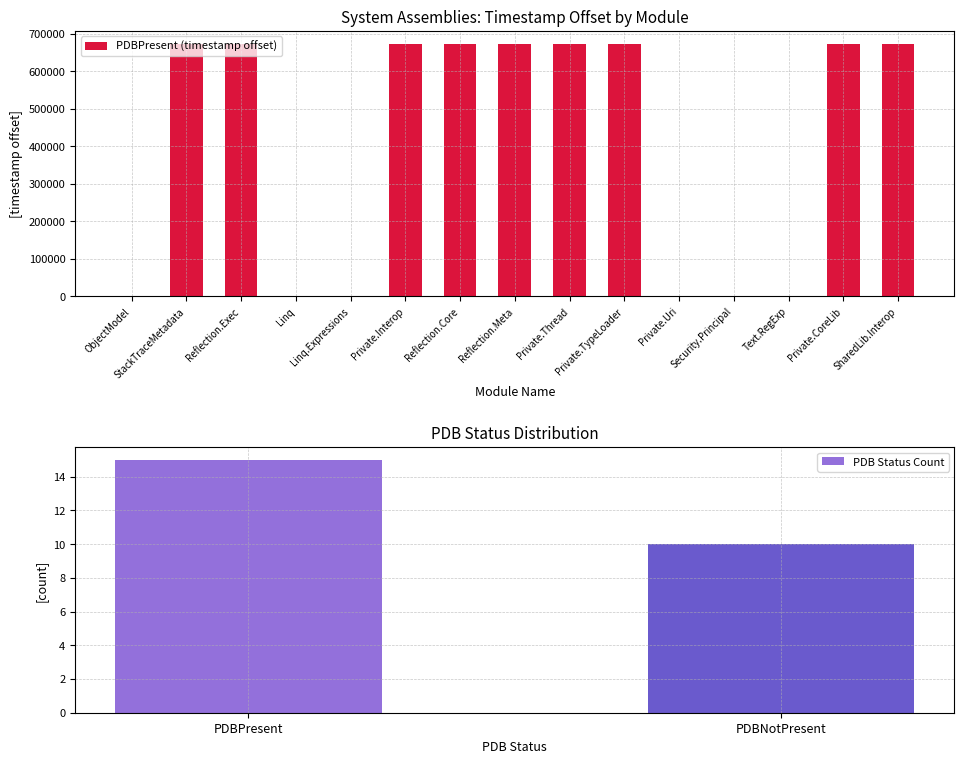

Is it true that the value at Private.Thread is 1160610?

False